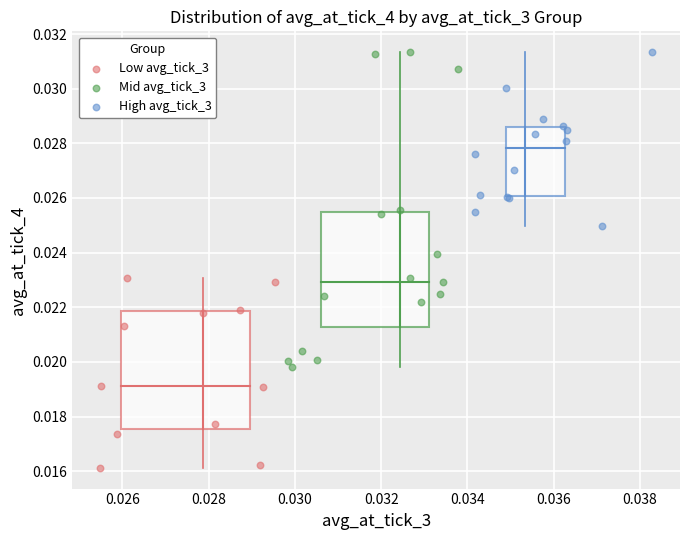

Which series reaches the minimum Y coordinate?

Low avg_tick_3